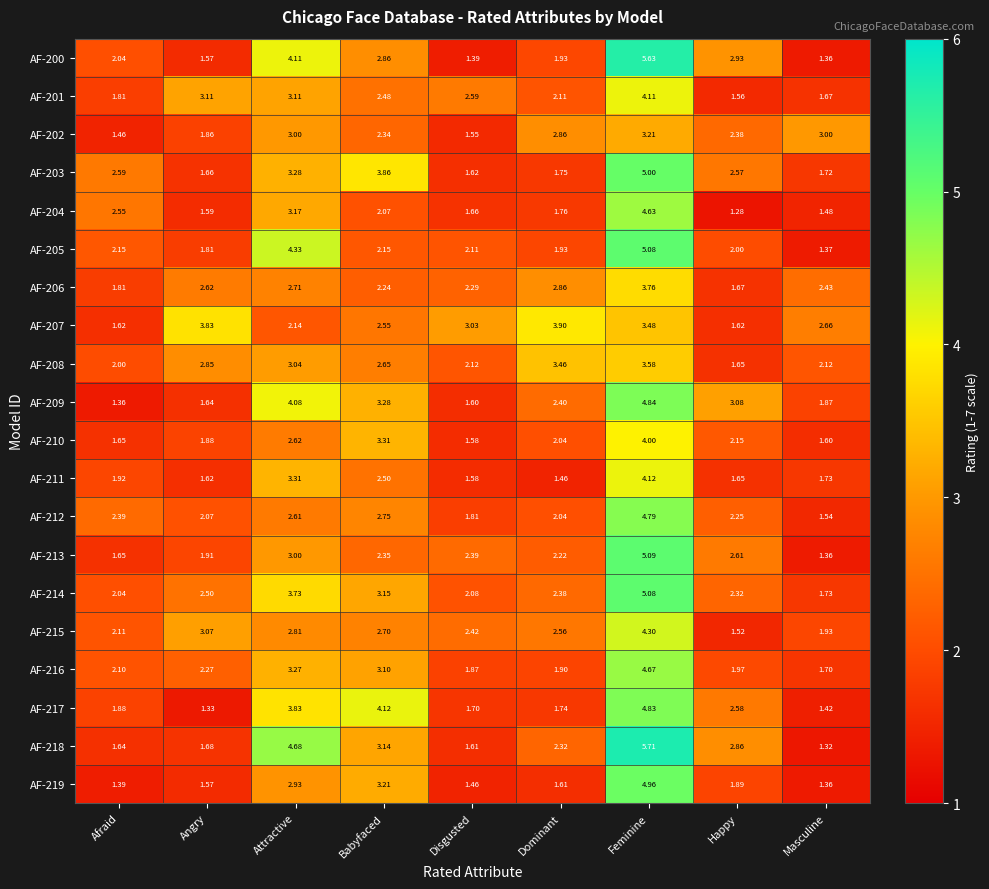

Which category has the highest value in the AF-213 series?

Feminine